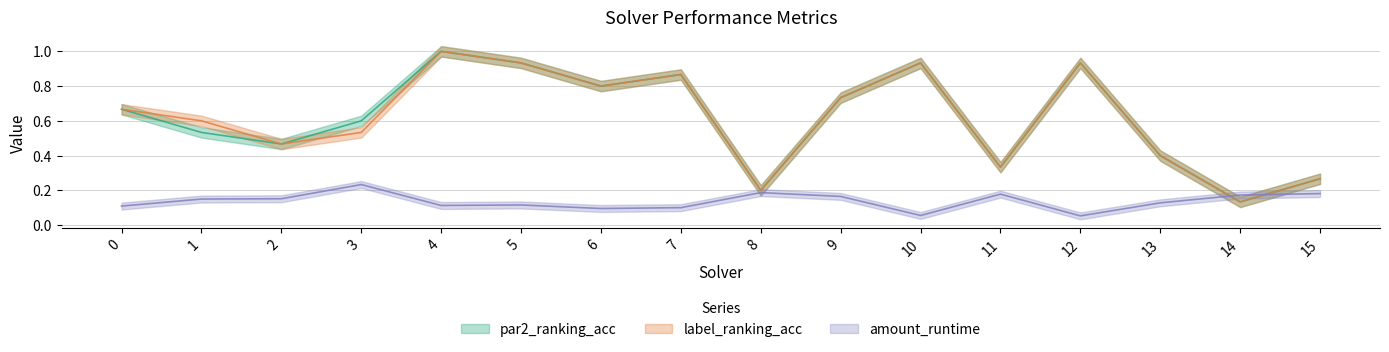

Which series has the largest total across all categories?

par2_ranking_acc